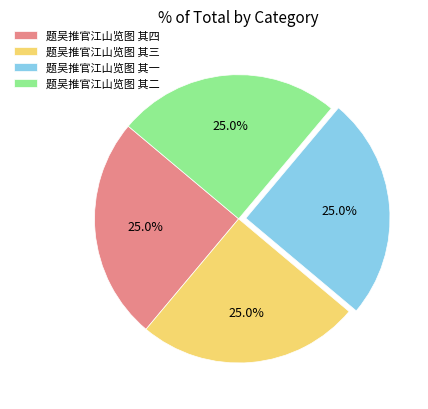

Is it true that 题吴推官江山览图 其二 is 25% of the pie?

True